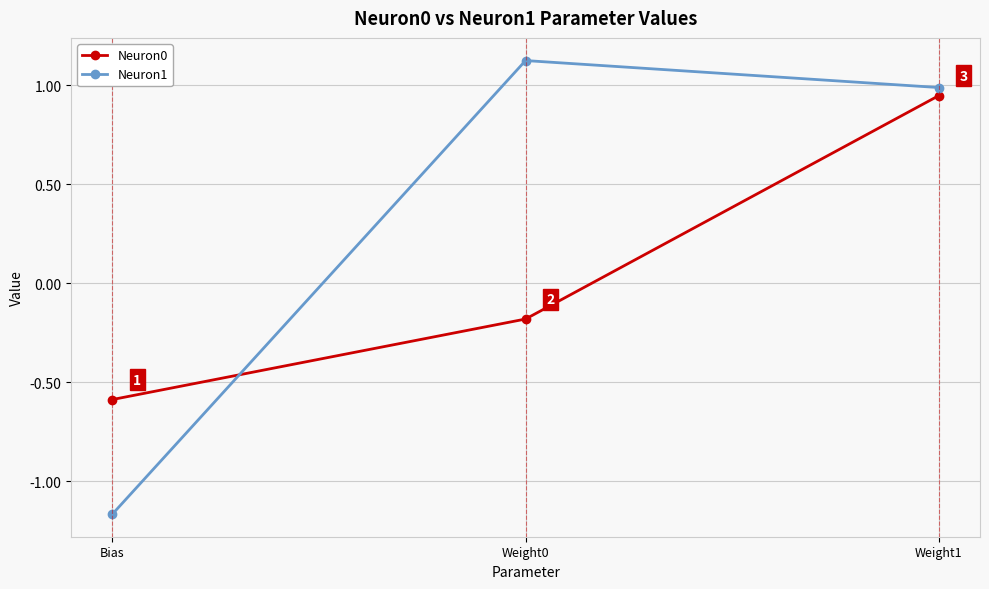

Count the number of data series in this chart.

2